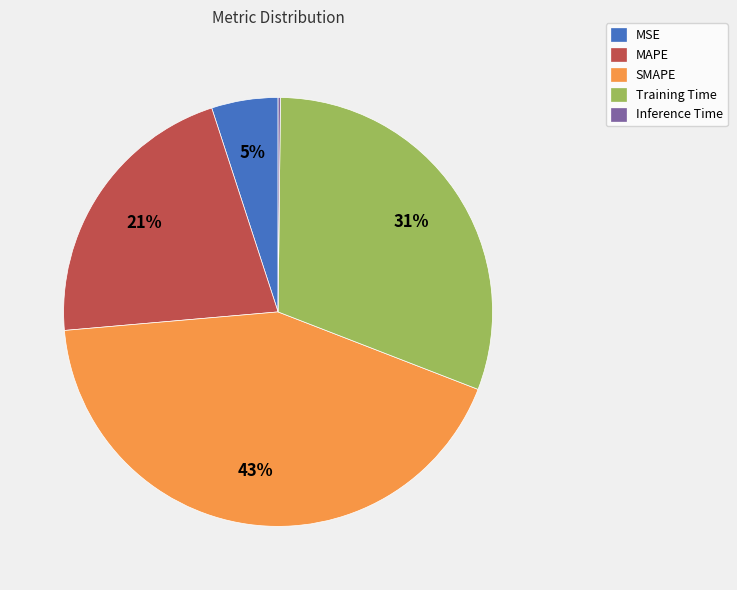

Is the sum of Training Time and MSE greater than half?

No